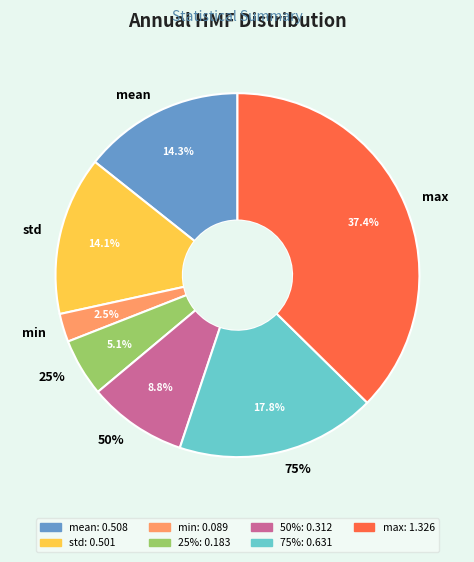

To the nearest percent, what is the difference between the max and mean slice percentages?

23%